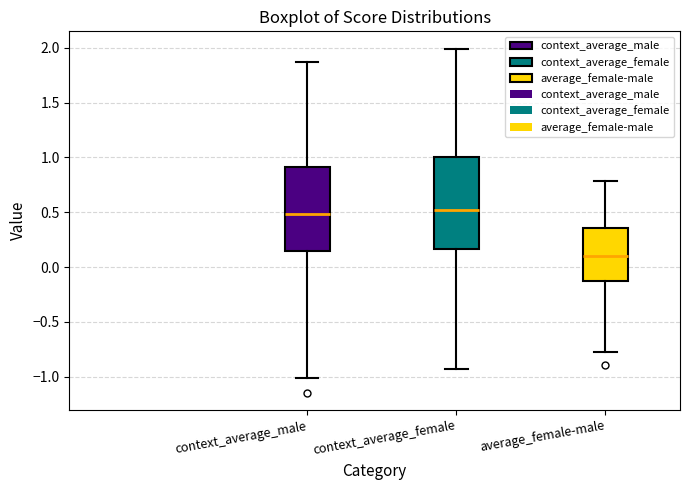

Comparing the boxes themselves (not the whiskers), which one is the tallest?

context_average_female